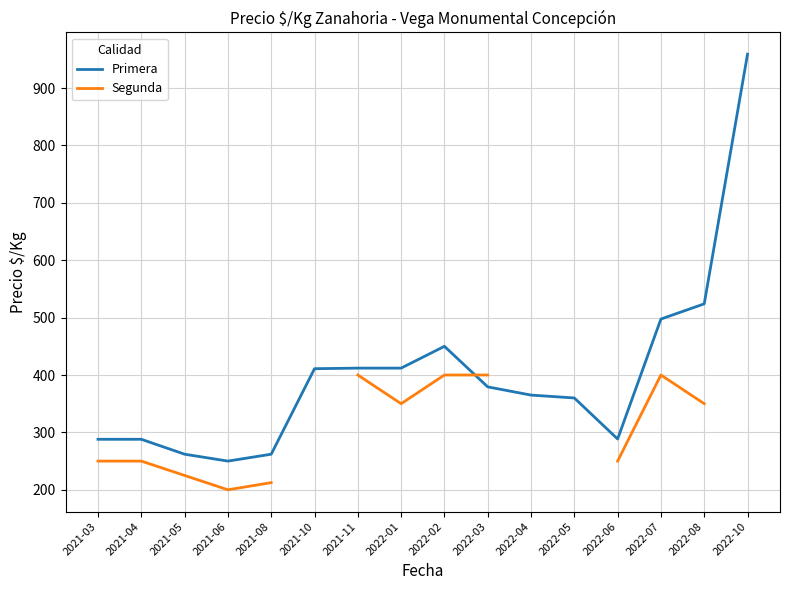

What is the sum of the Primera values at 2021-03 and 2021-08?

550.0